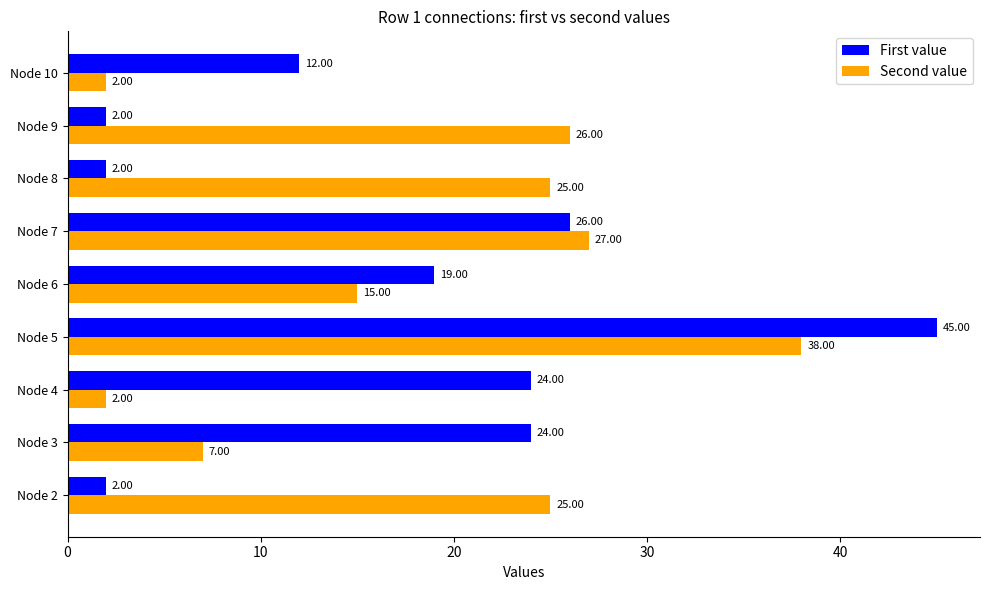

What is the difference between the maximum and minimum values in the First value series?

43